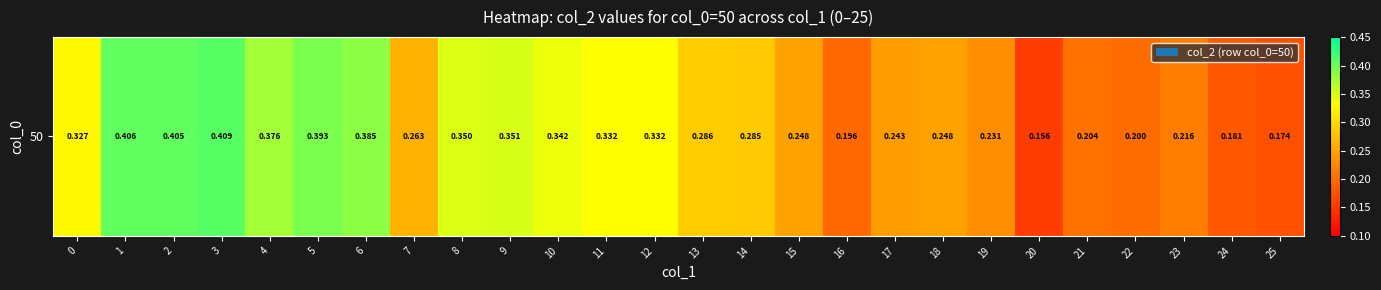

What is the greatest value displayed?

0.4